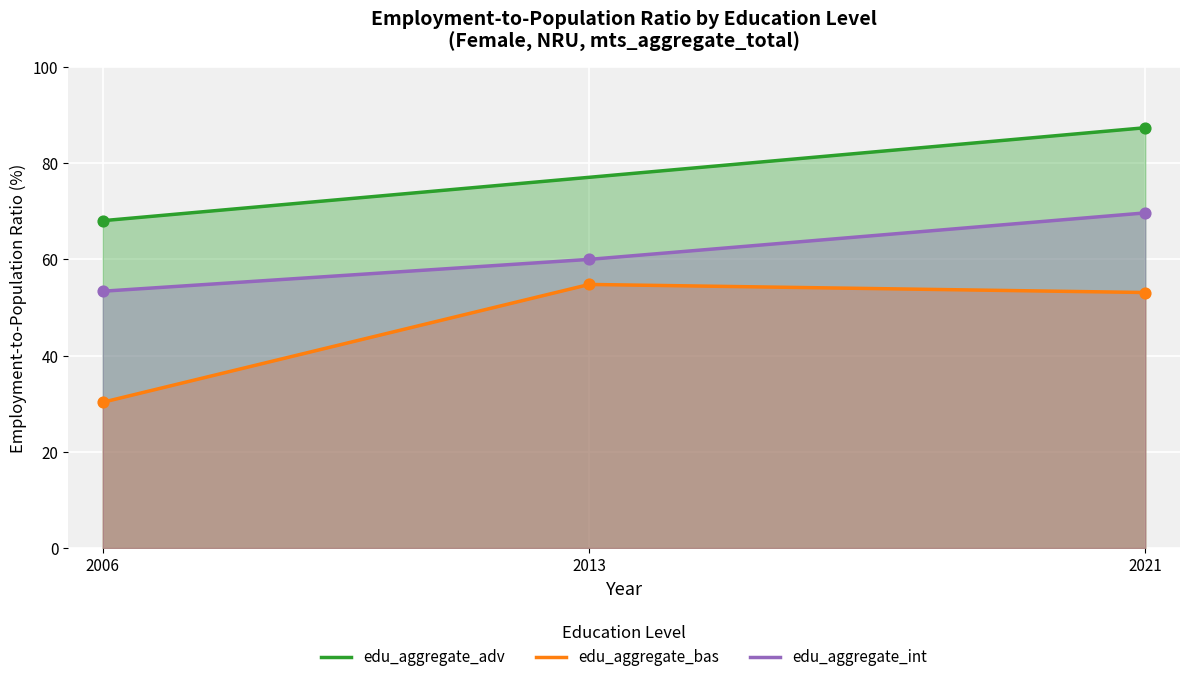

What are all the series names shown in the legend?

edu_aggregate_adv, edu_aggregate_bas, edu_aggregate_int